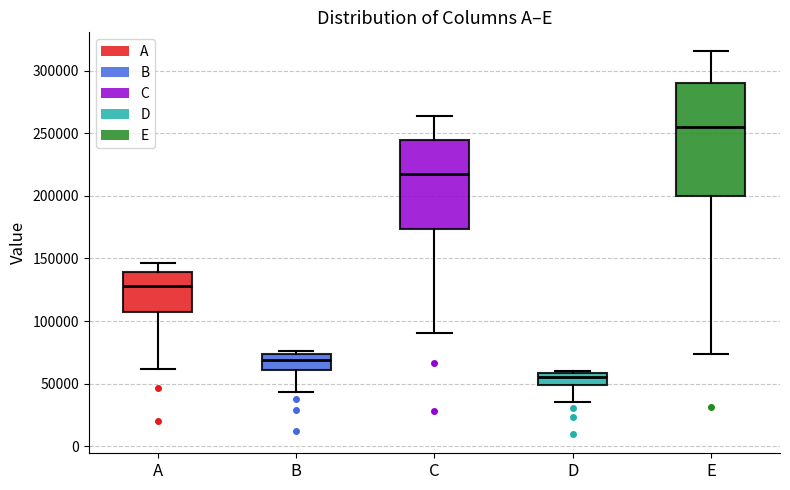

Reading left to right, read every box against the y-axis: the position of its median line, the range the box covers, and the ends of its whiskers. The values are not printed on the chart, so give them approximately, as read against the axis.

A: median 130000, box 105000 to 140000, whiskers 60000 to 145000
B: median 70000, box 60000 to 75000, whiskers 45000 to 75000 (just above the box's upper edge)
C: median 220000, box 175000 to 245000, whiskers 90000 to 265000
D: median 55000, box 50000 to 60000, whiskers 35000 to 60000 (just above the box's upper edge)
E: median 255000, box 200000 to 290000, whiskers 75000 to 315000